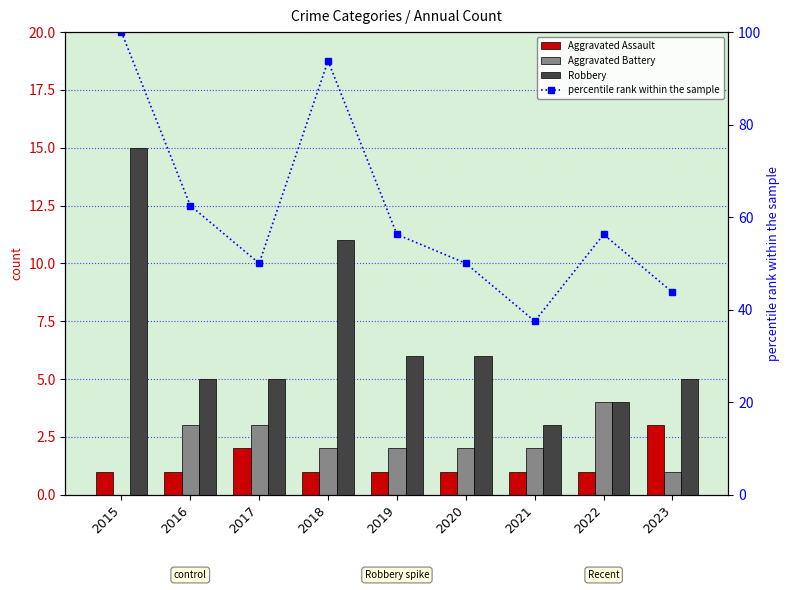

Reading right to left, list all the values displayed in this chart.

Aggravated Assault: 3.0	1.0	1.0	1.0	1.0	1.0	2.0	1.0	1.0
Aggravated Battery: 1.0	4.0	2.0	2.0	2.0	2.0	3.0	3.0	0.0
Robbery: 5.0	4.0	3.0	6.0	6.0	11.0	5.0	5.0	15.0
percentile rank within the sample: 43.8	56.2	37.5	50.0	56.2	93.8	50.0	62.5	100.0